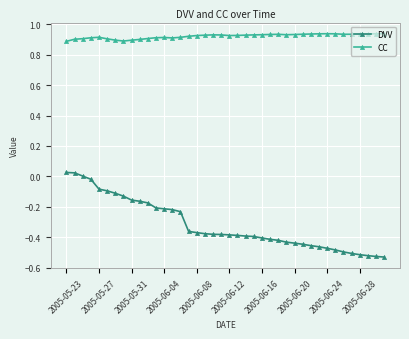

True or false: CC and DVV cross at least once.

False